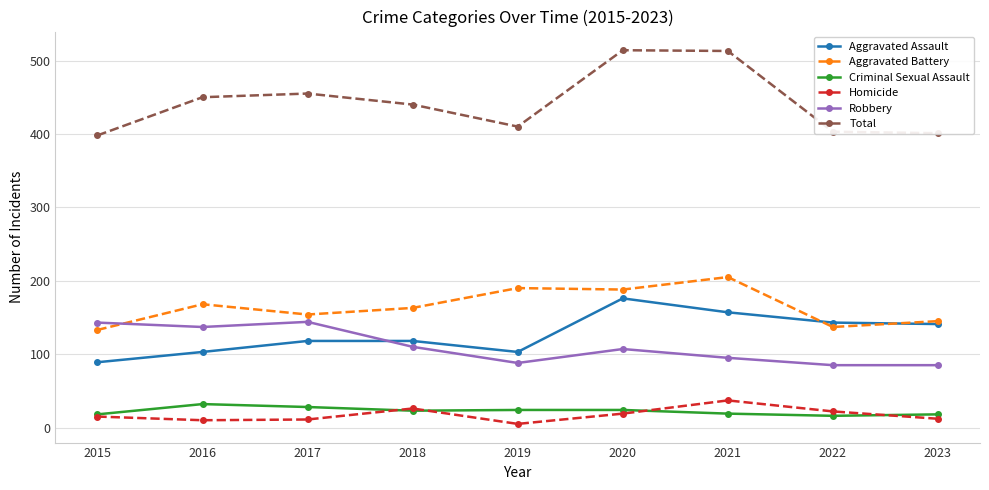

True or false: Homicide has more than 2 points higher than both neighbors.

False